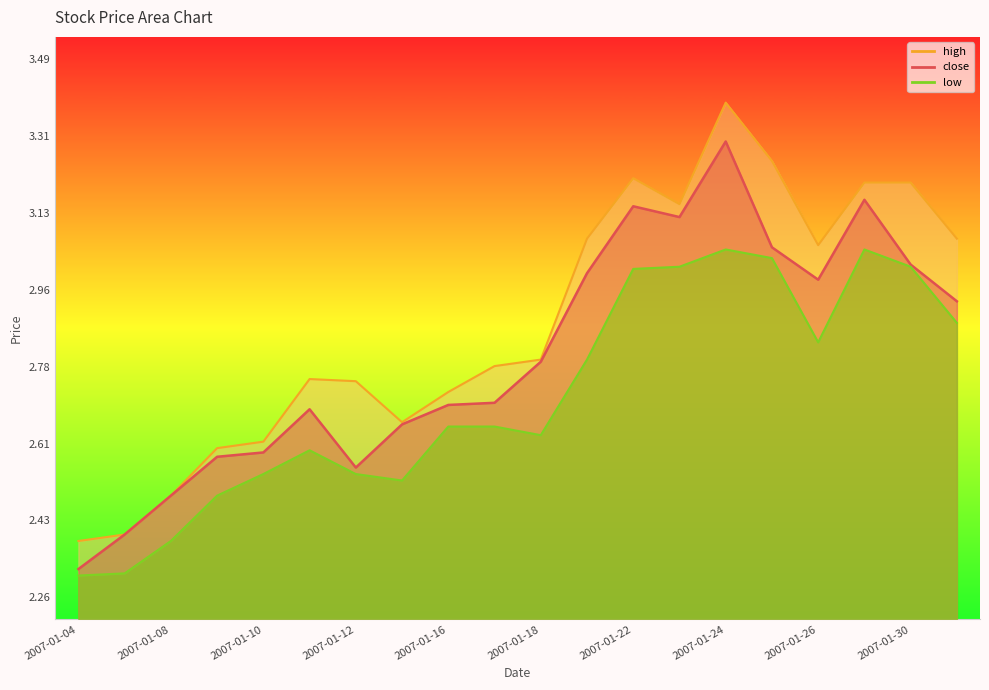

Is it true that high equals 2.7 at 2007-01-15?

True